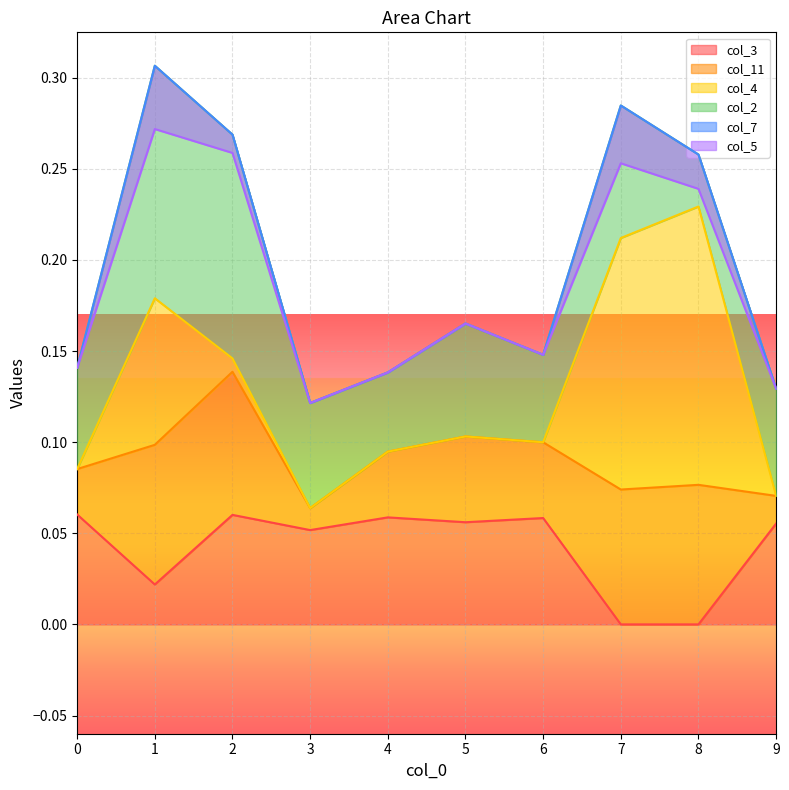

True or false: col_3 has a value of 0.0 at 0.

False